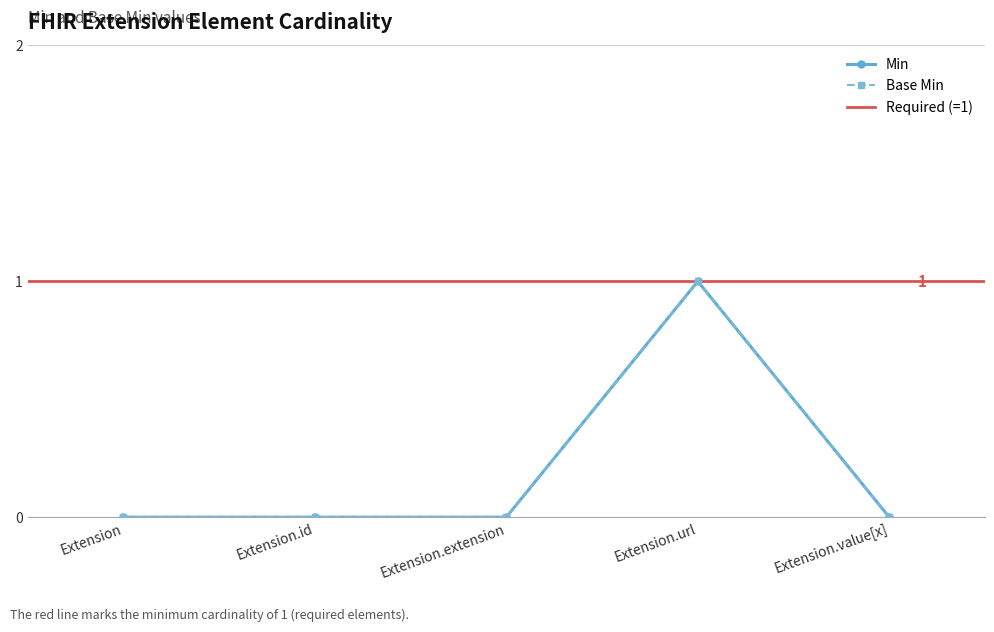

At which category is the sum across all series the highest?

Extension.url